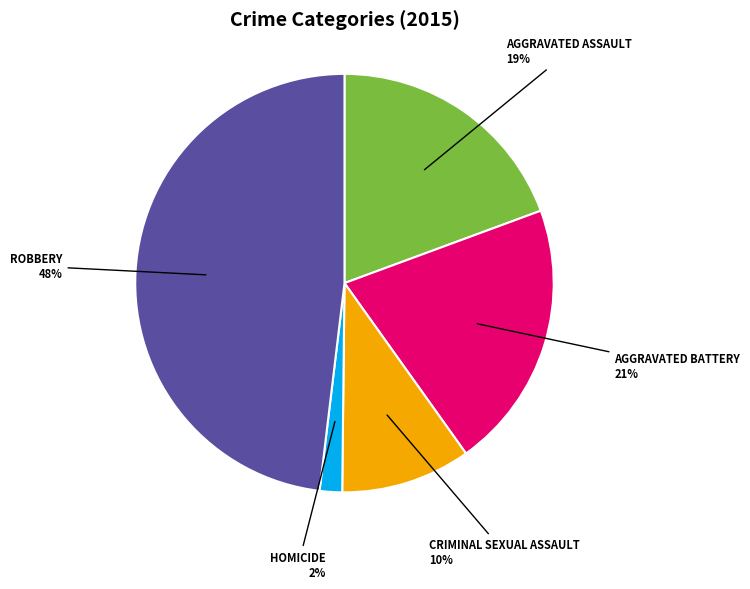

To the nearest percent, what is the average slice percentage?

20%